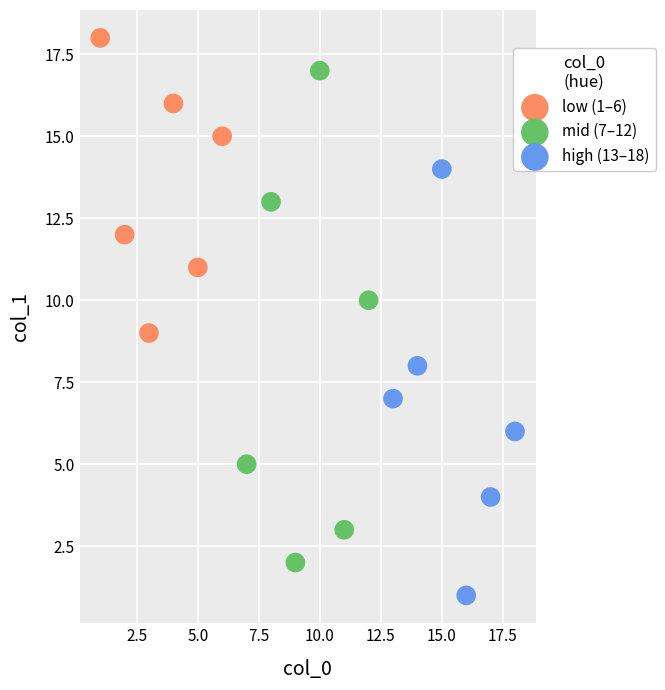

Which series contains the highest Y value?

low (1–6)